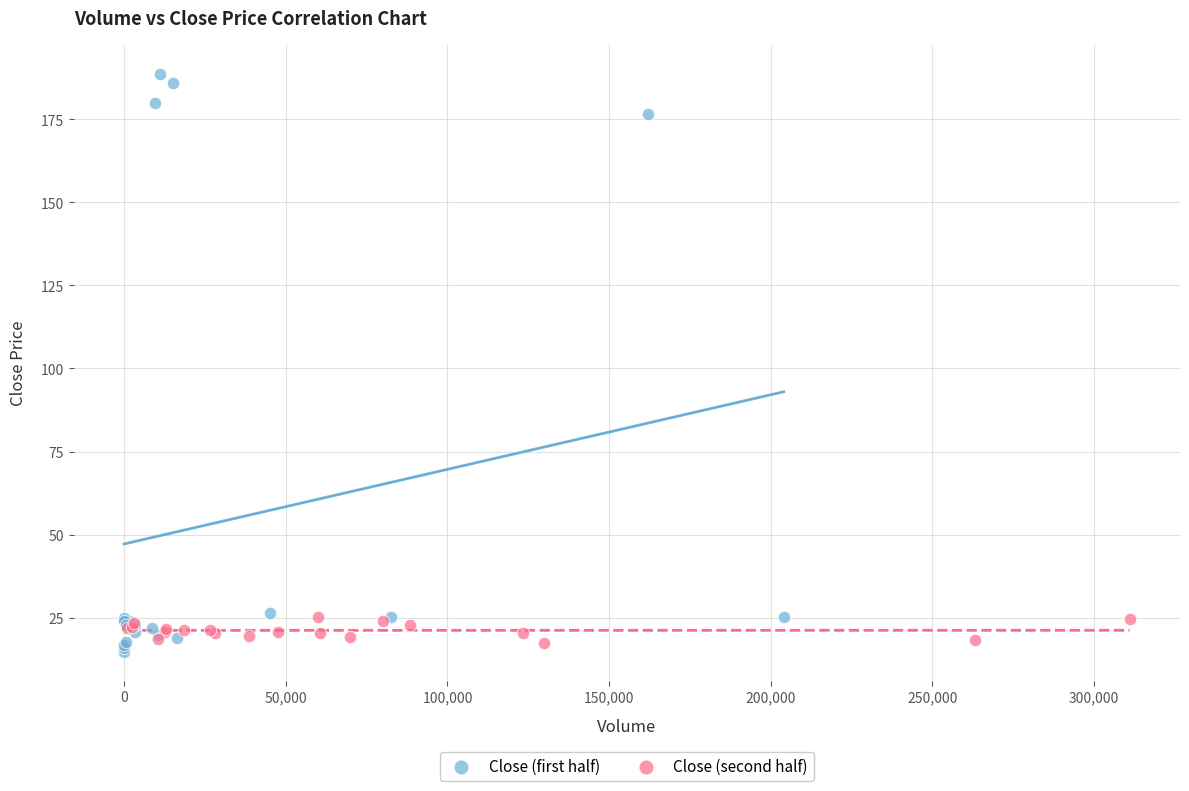

Which series reaches the maximum Y coordinate?

Close (first half)